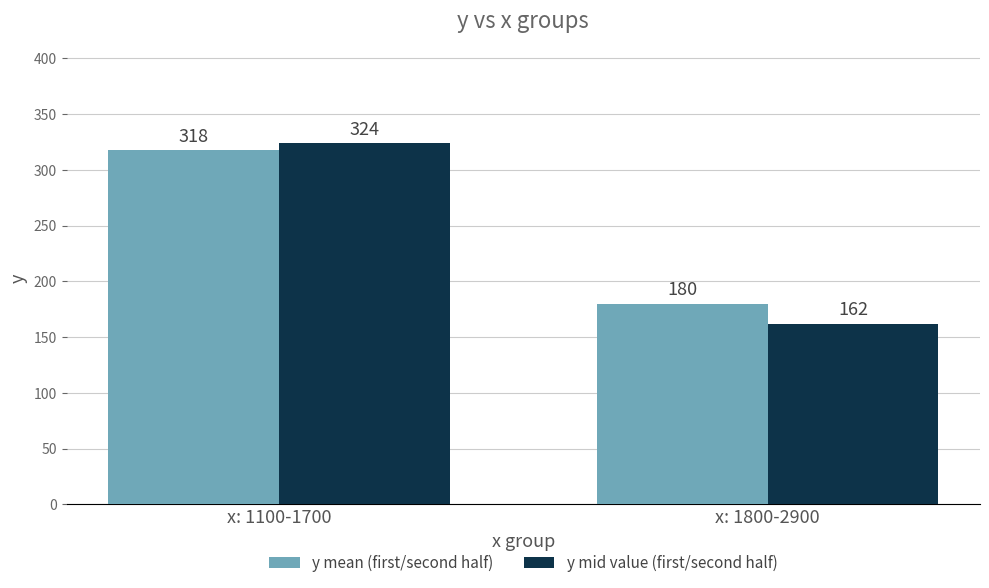

Rank the categories by y mid value (first/second half) value from lowest to highest.

x: 1800-2900, x: 1100-1700